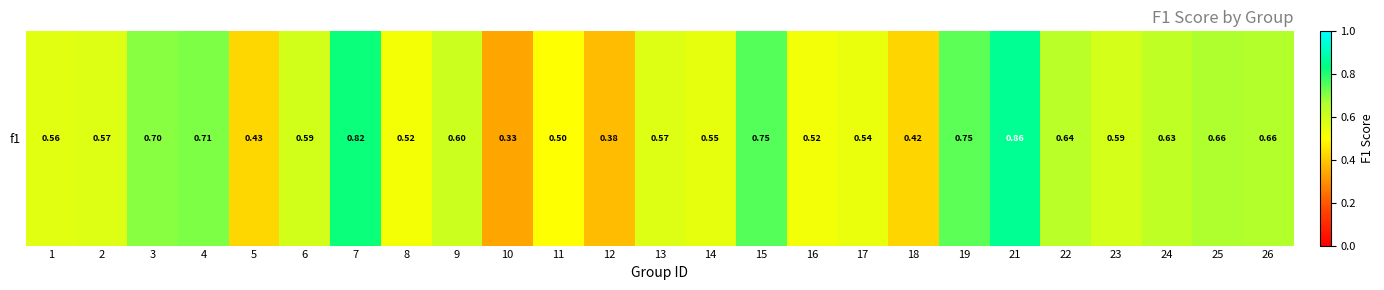

What is the difference between the second highest and second lowest values?

0.4